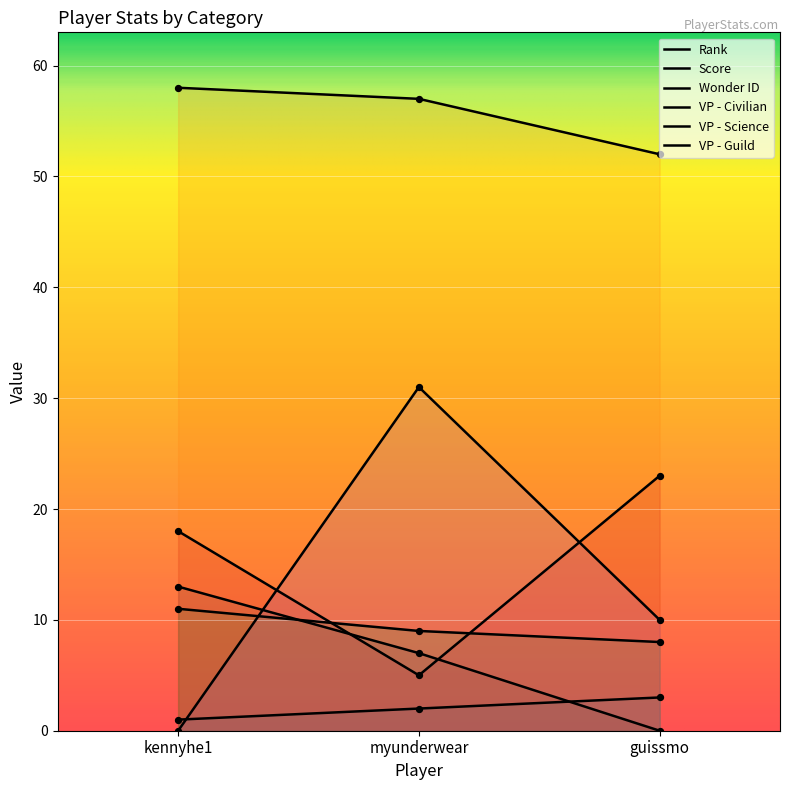

What is the total value across all series at myunderwear?

111